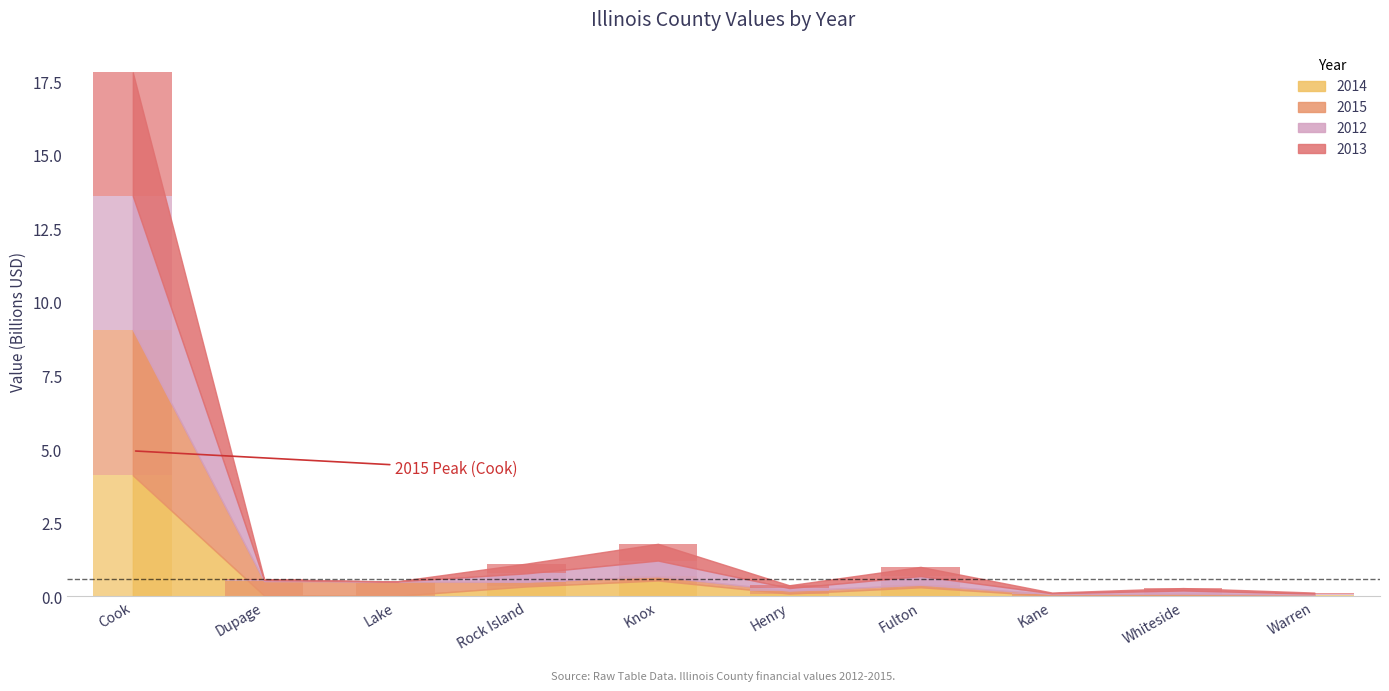

Rank the series by their maximum value, from lowest to highest.

2014, 2013, 2012, 2015